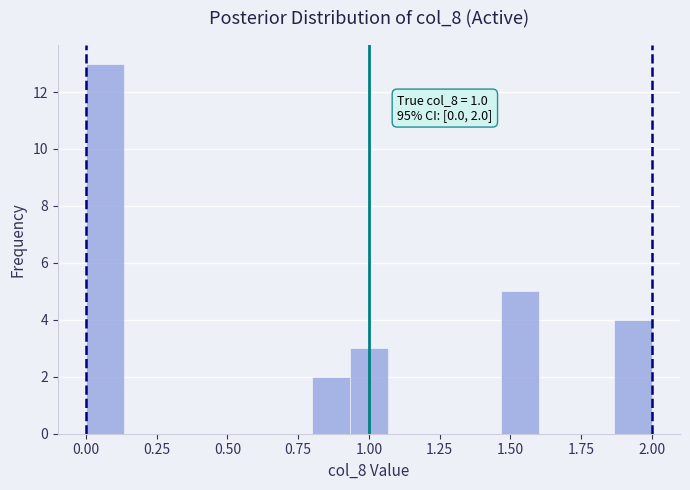

Read against the x-axis, roughly where is the centre of the tallest bar?

0.05